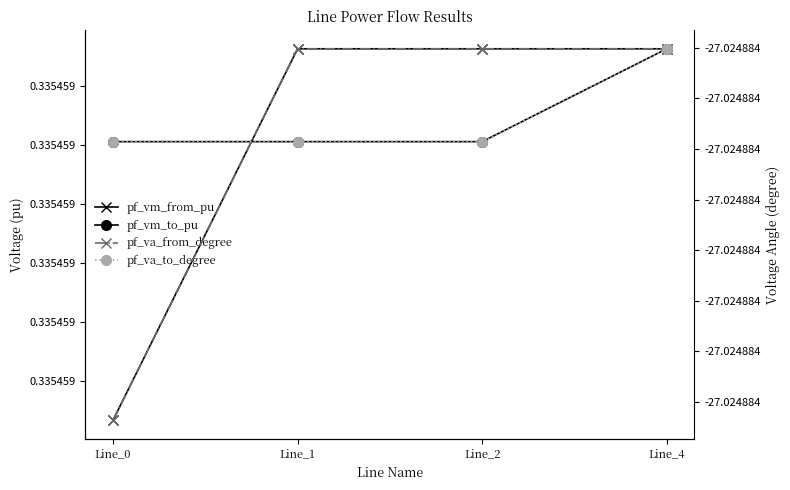

Is it true that pf_vm_to_pu equals 0.5 at Line_2?

False